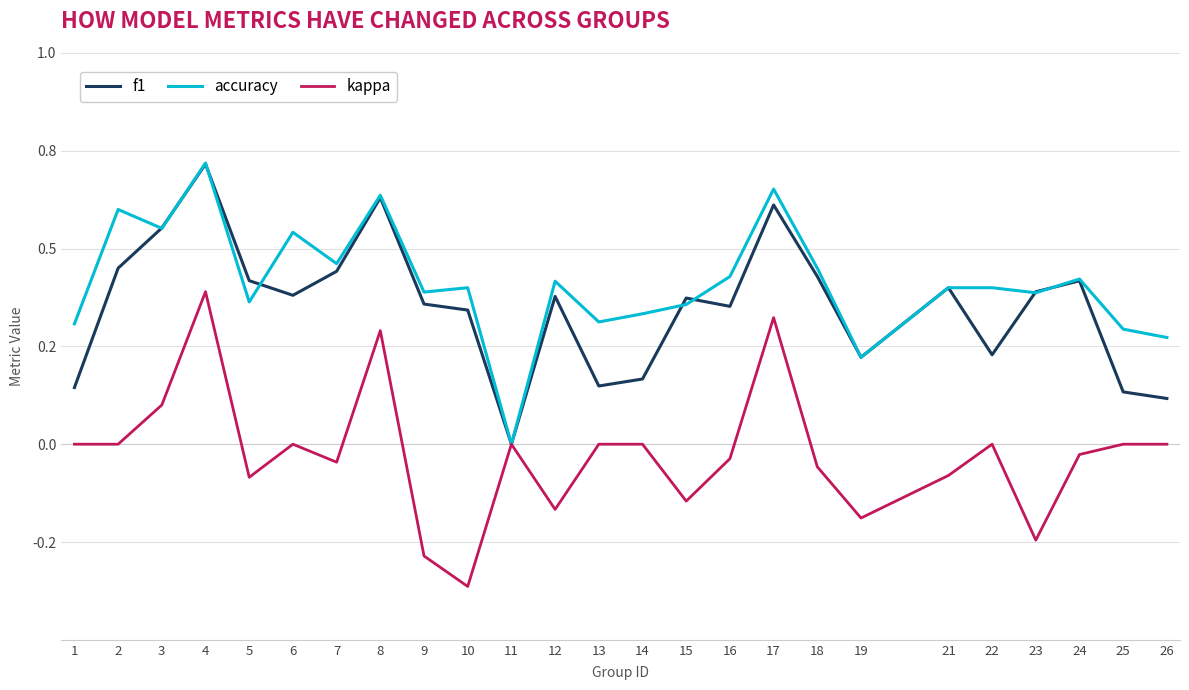

True or false: accuracy and kappa cross at least once.

False